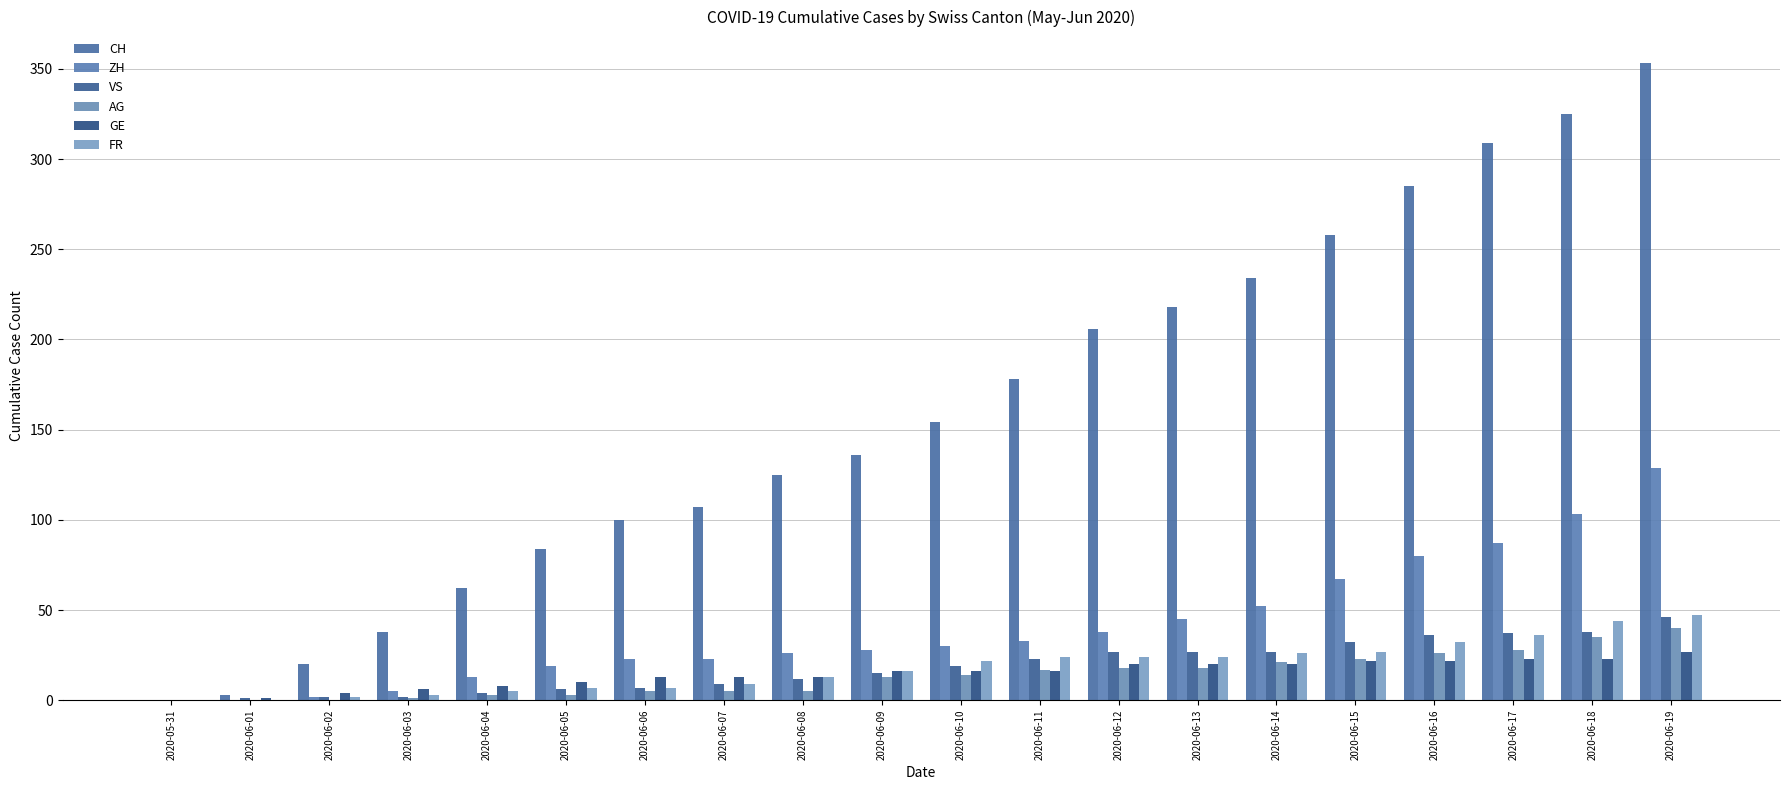

At which label does FR first exceed 22?

2020-06-11